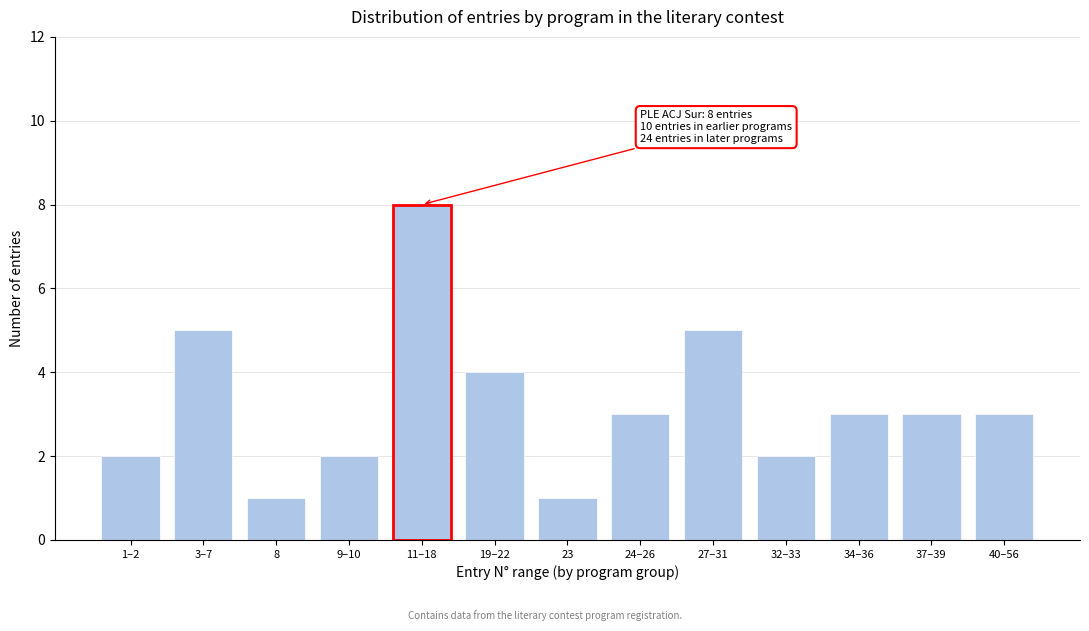

Reading left to right, what are all the values shown in this chart?

1–2=2	3–7=5	8=1	9–10=2	11–18=8	19–22=4	23=1	24–26=3	27–31=5	32–33=2	34–36=3	37–39=3	40–56=3